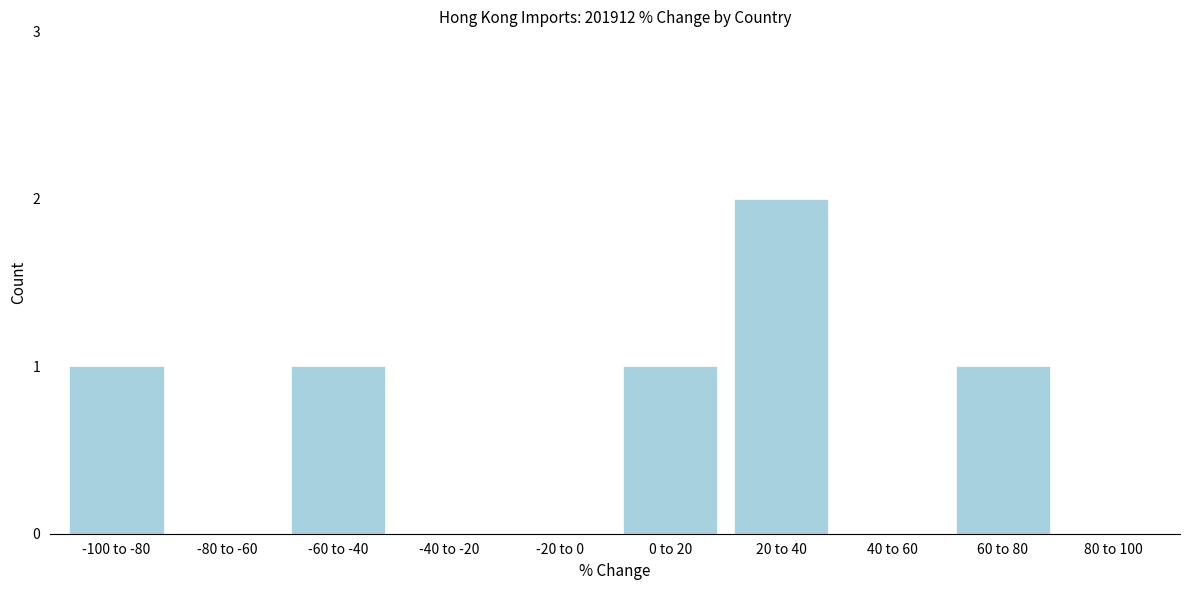

Reading left to right, transcribe all the data shown in this chart.

-100 to -80=1	-80 to -60=0	-60 to -40=1	-40 to -20=0	-20 to 0=0	0 to 20=1	20 to 40=2	40 to 60=0	60 to 80=1	80 to 100=0